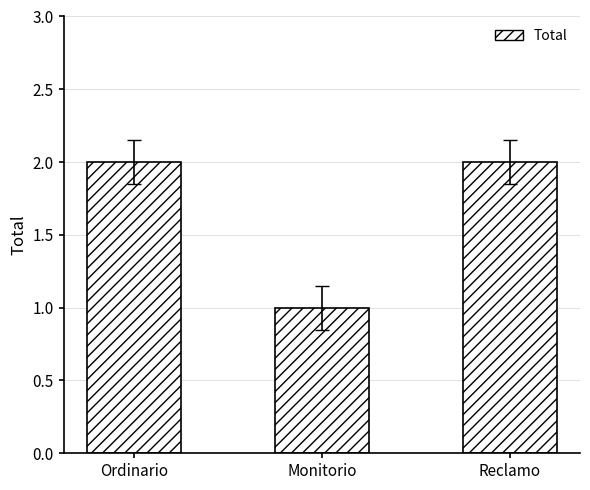

The value at Reclamo is 2. True or false?

True